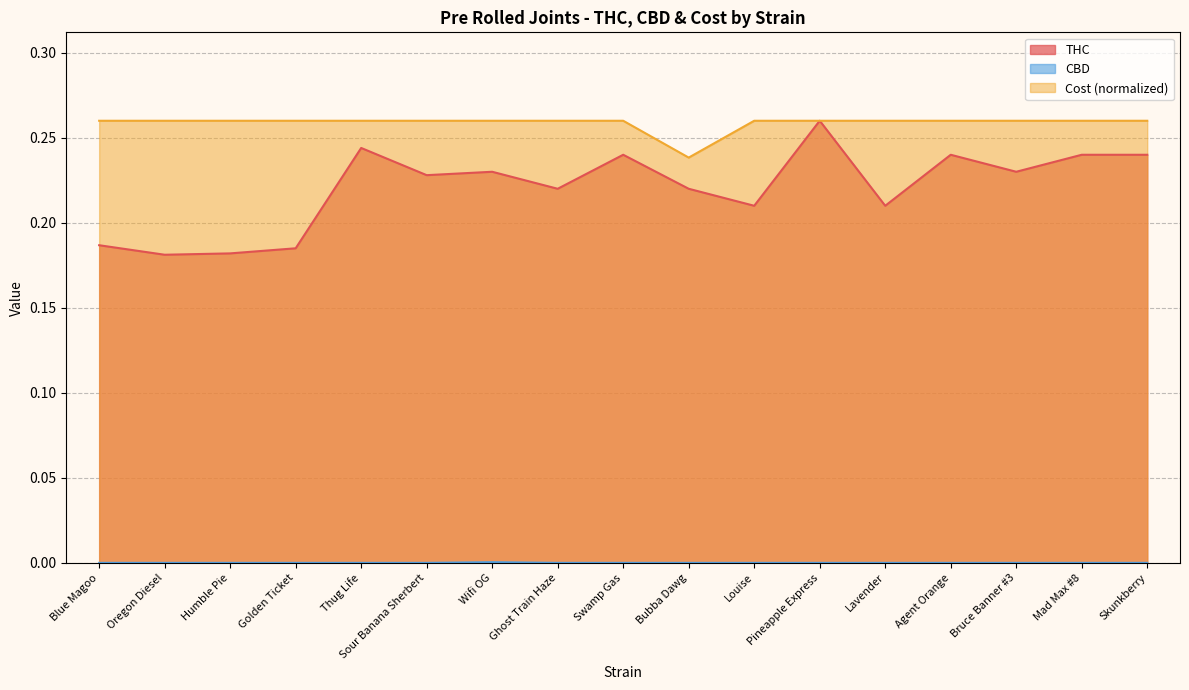

What is the difference between the highest and lowest values at Bruce Banner #3?

0.3